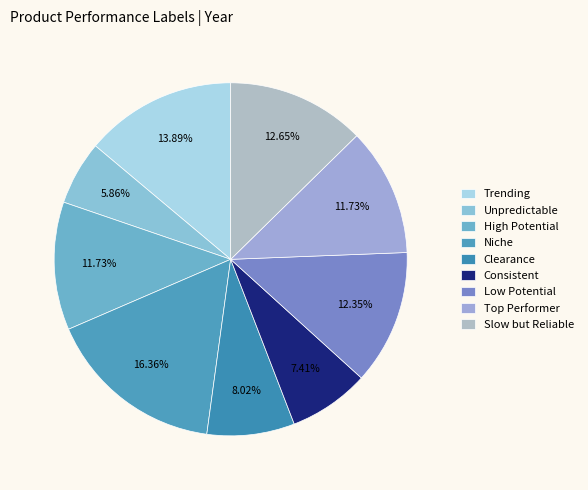

How many slices are in this pie chart?

9